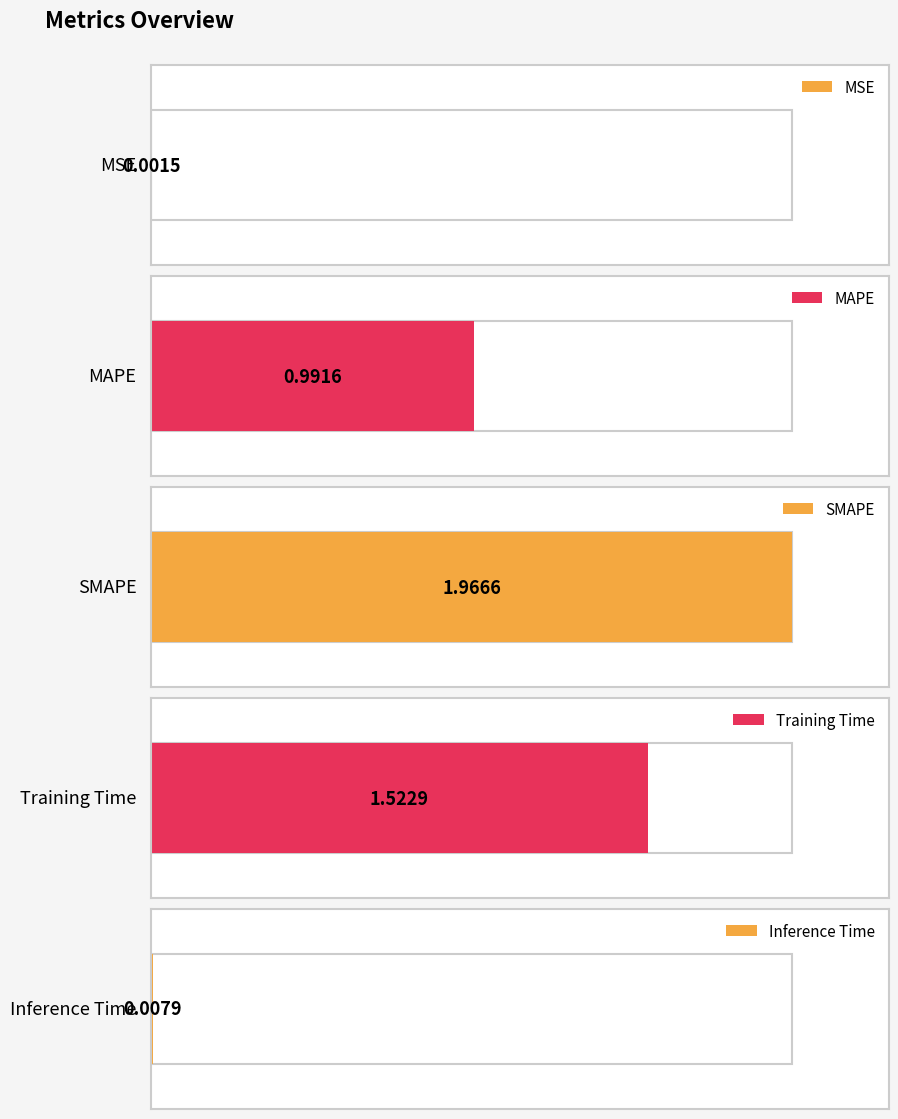

Are the bars horizontal?

Yes